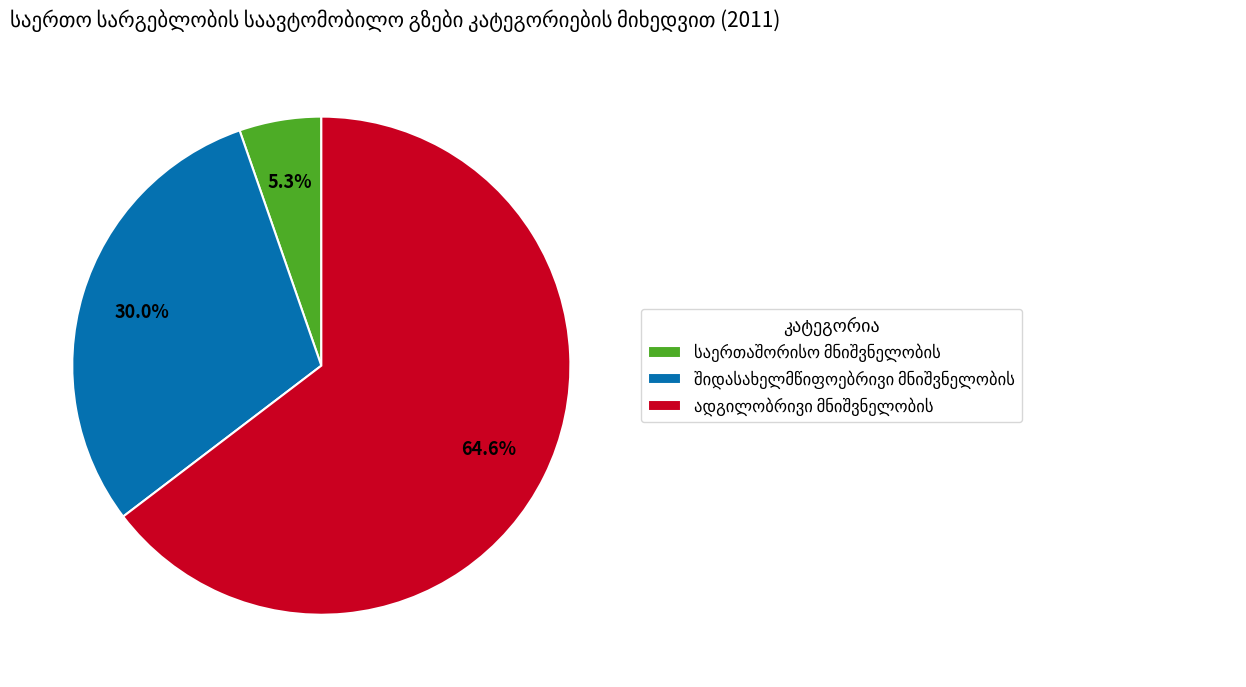

To the nearest percent, what is the average slice percentage?

33%